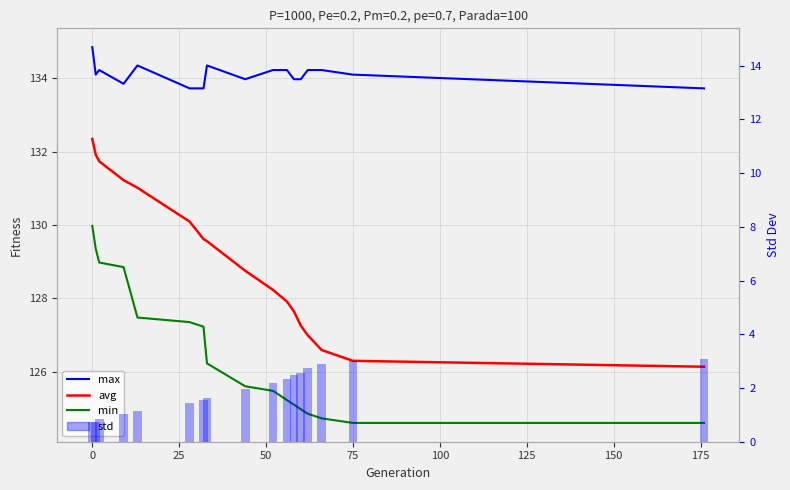

Which series has the largest total across all categories?

max